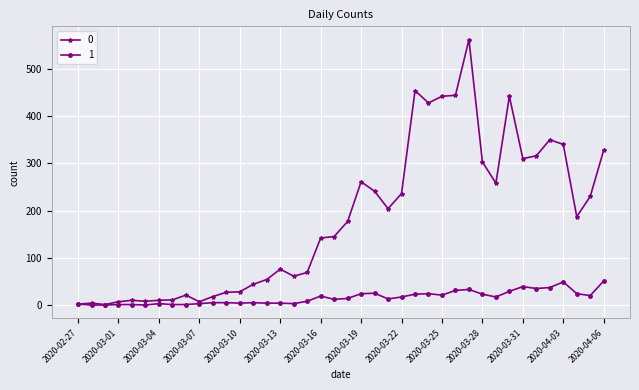

True or false: 1 has more than 2 points higher than both neighbors.

True